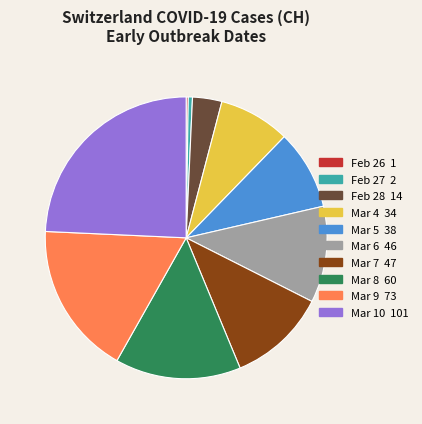

Is there a majority slice in this chart?

No